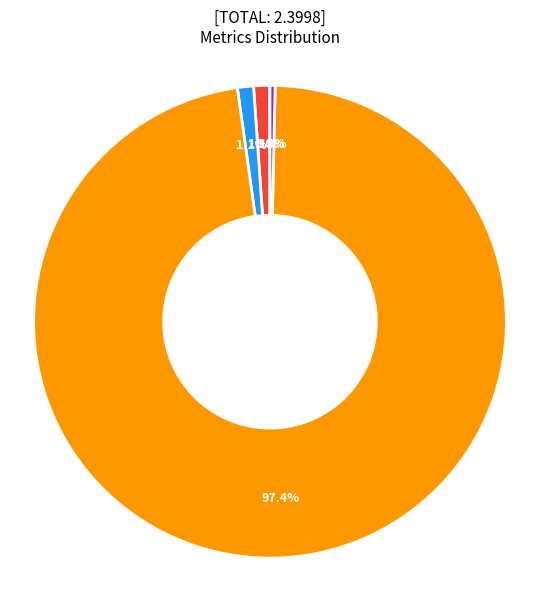

Combined, do Training Time and SMAPE account for over 50%?

Yes